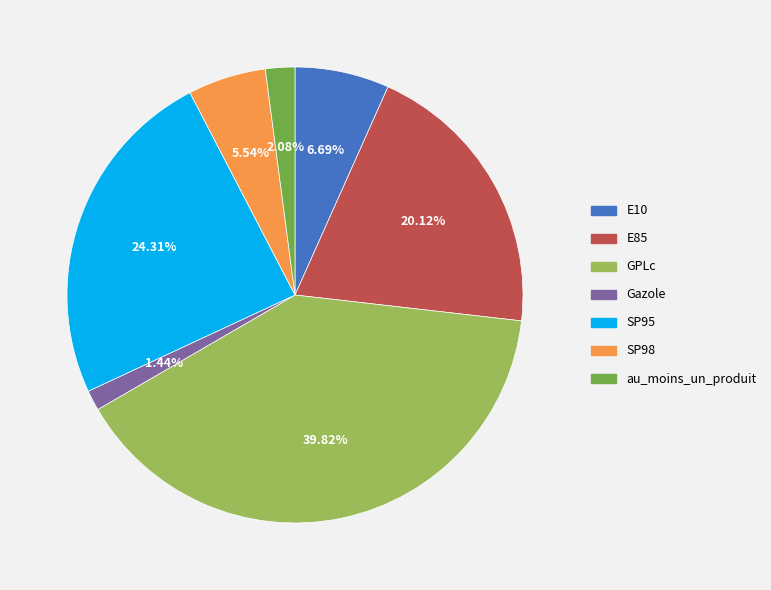

To the nearest percent, what is the average slice percentage?

14%